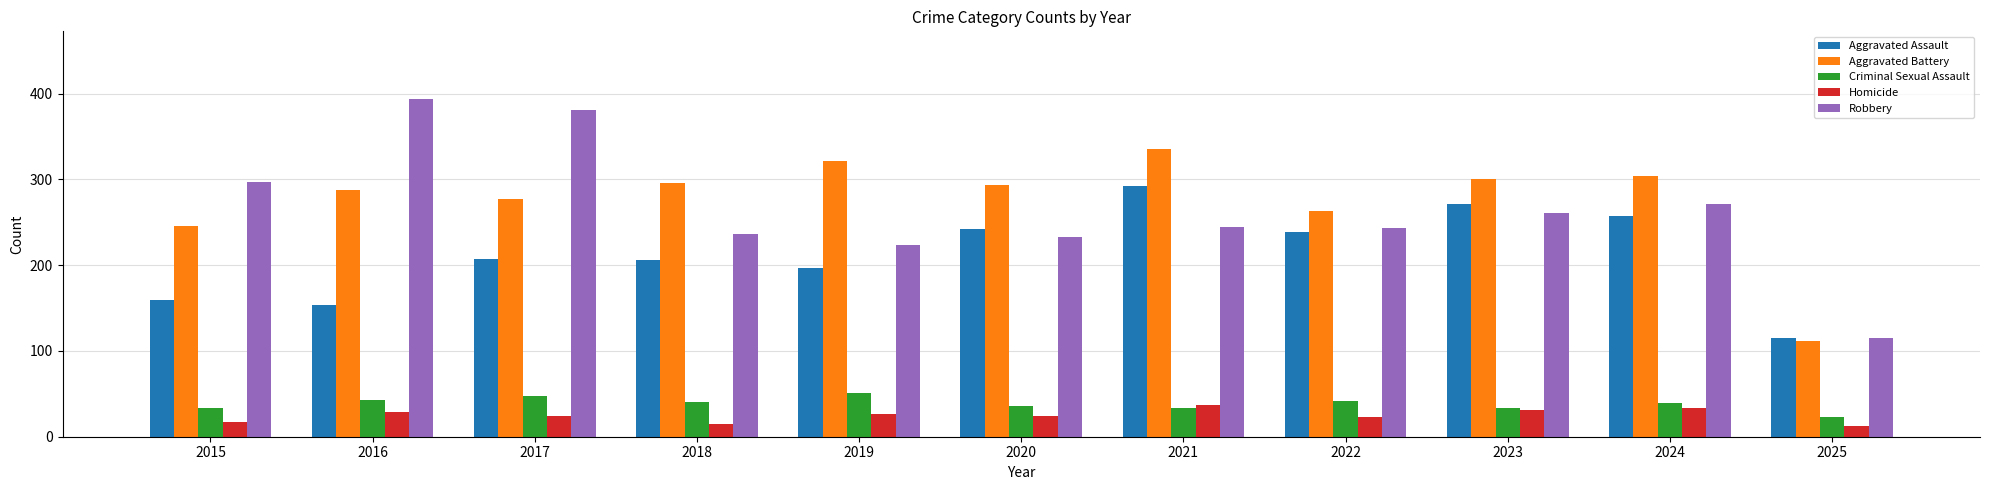

Which series has the largest total across all categories?

Aggravated Battery